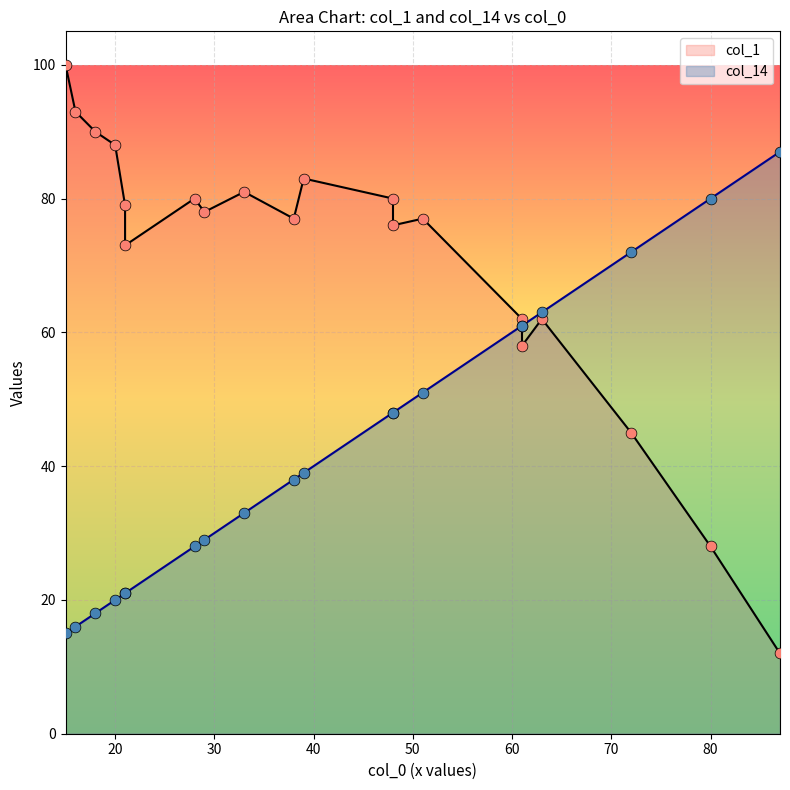

What are all the series names shown in the legend?

col_1, col_14